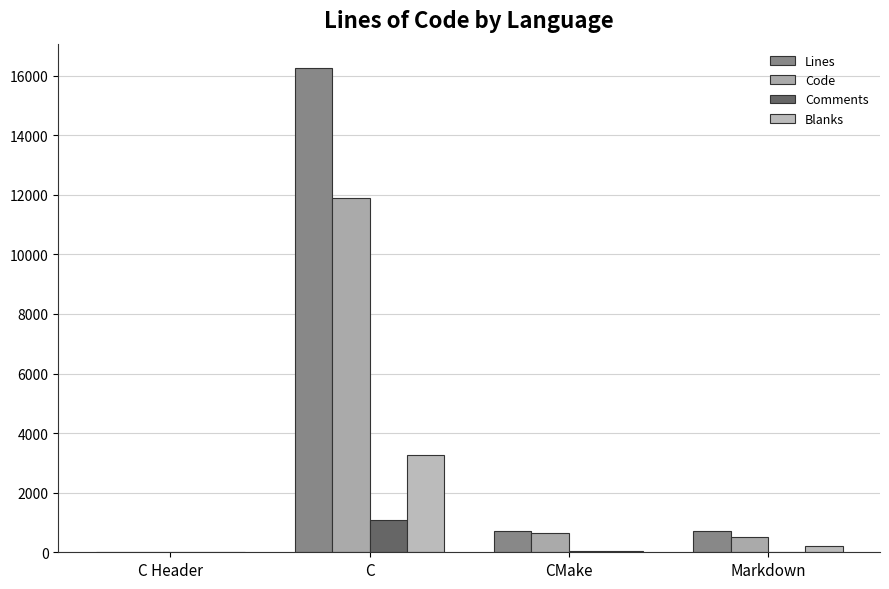

Are the bars horizontal?

No